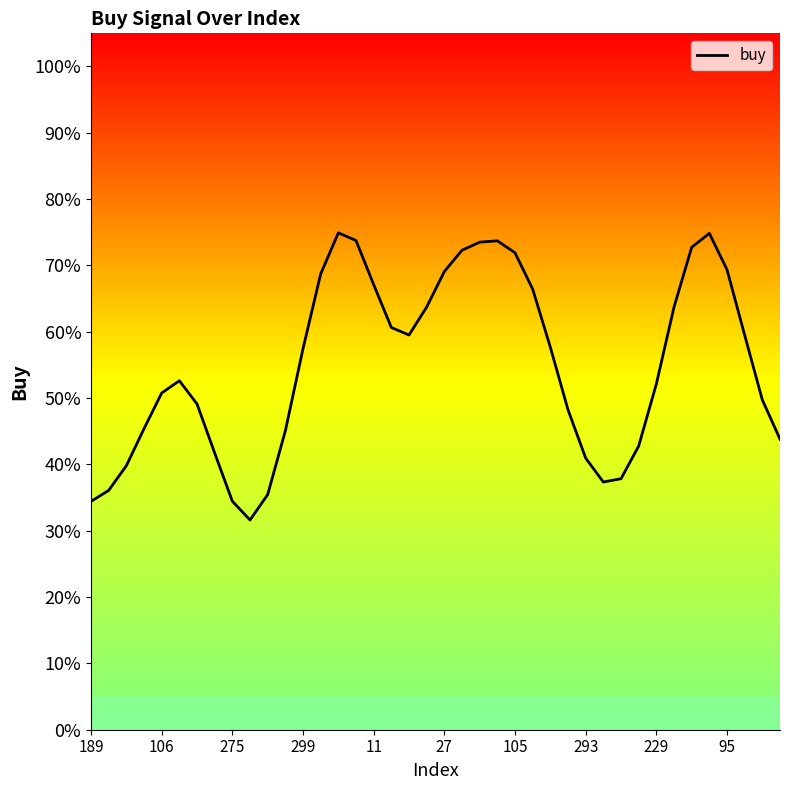

Reading left to right, what are all the values shown in this chart?

0.3	0.4	0.4	0.5	0.5	0.5	0.5	0.4	0.3	0.3	0.4	0.5	0.6	0.7	0.7	0.7	0.7	0.6	0.6	0.6	0.7	0.7	0.7	0.7	0.7	0.7	0.6	0.5	0.4	0.4	0.4	0.4	0.5	0.6	0.7	0.7	0.7	0.6	0.5	0.4